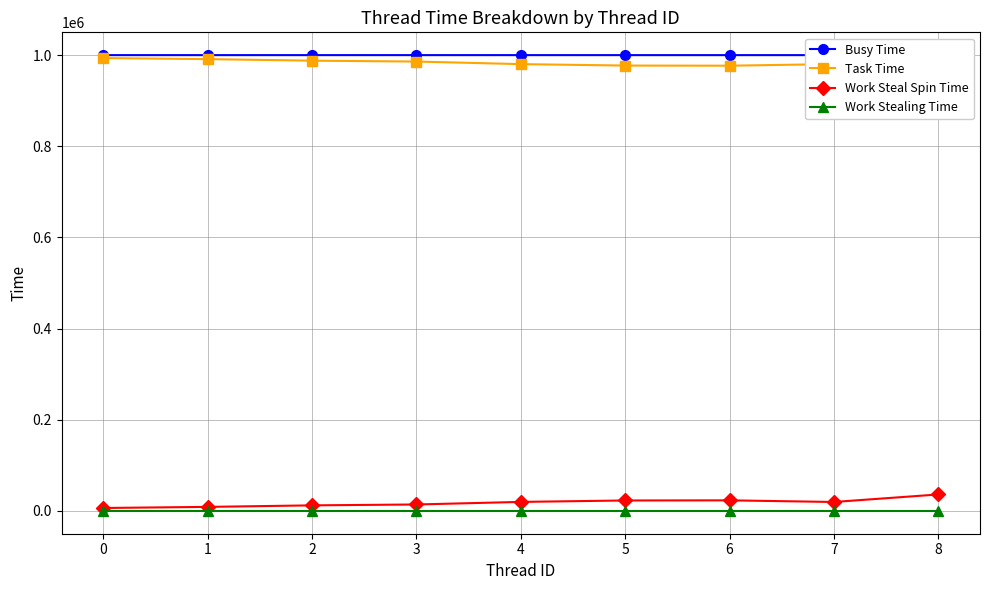

The value of Work Stealing Time at 0 is 0. True or false?

True